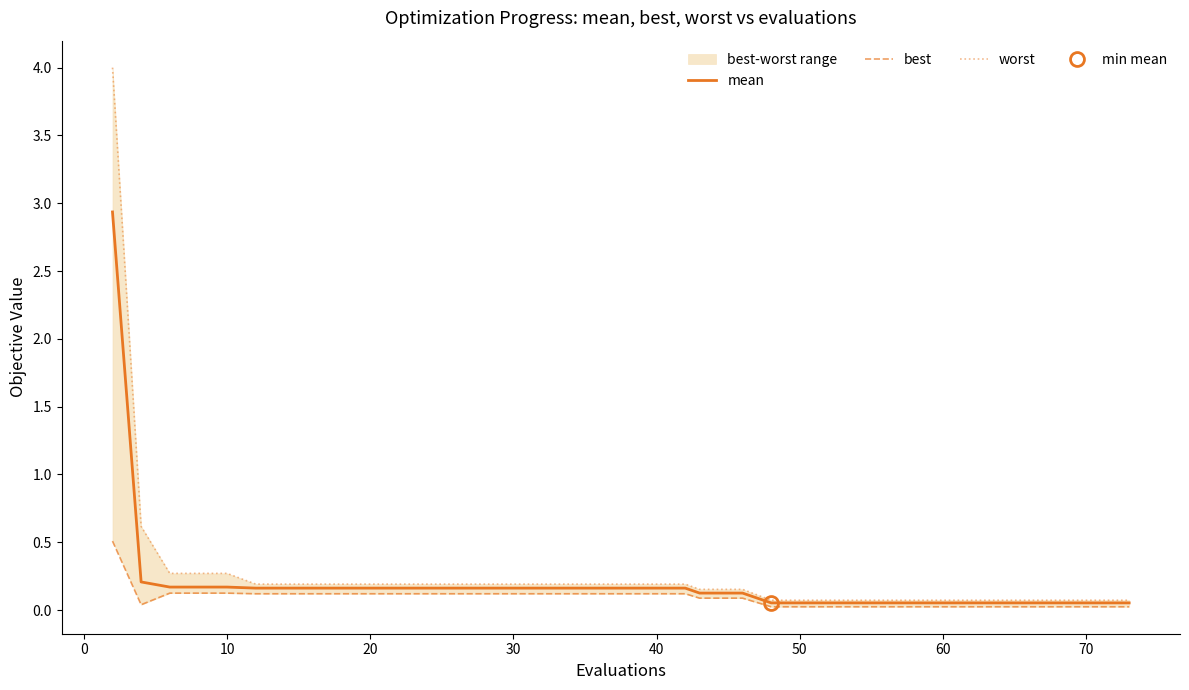

Does the chart have visible grid lines?

No